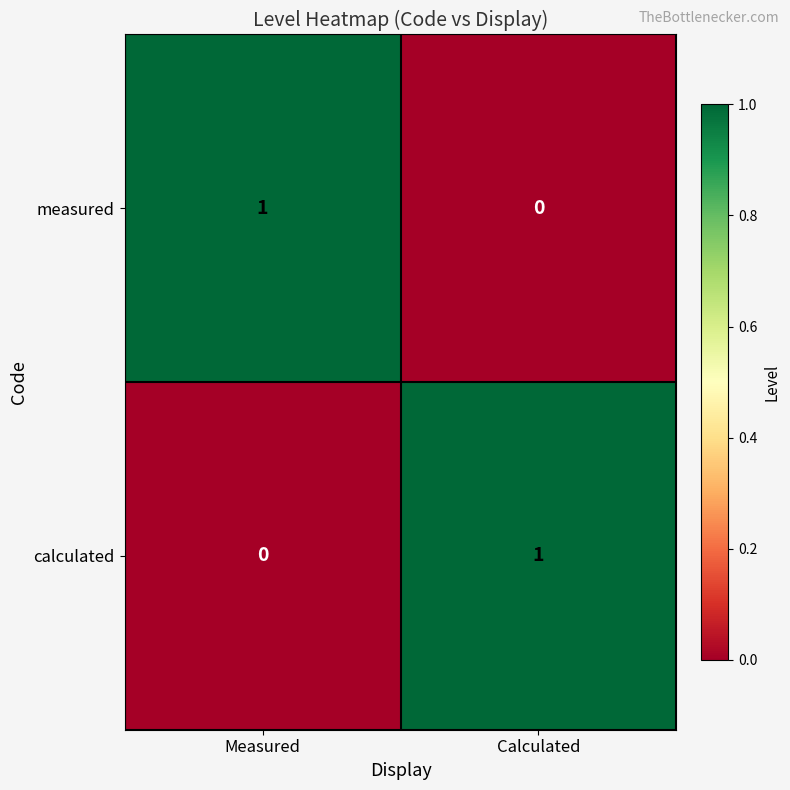

What is the total value across all series at Measured?

1